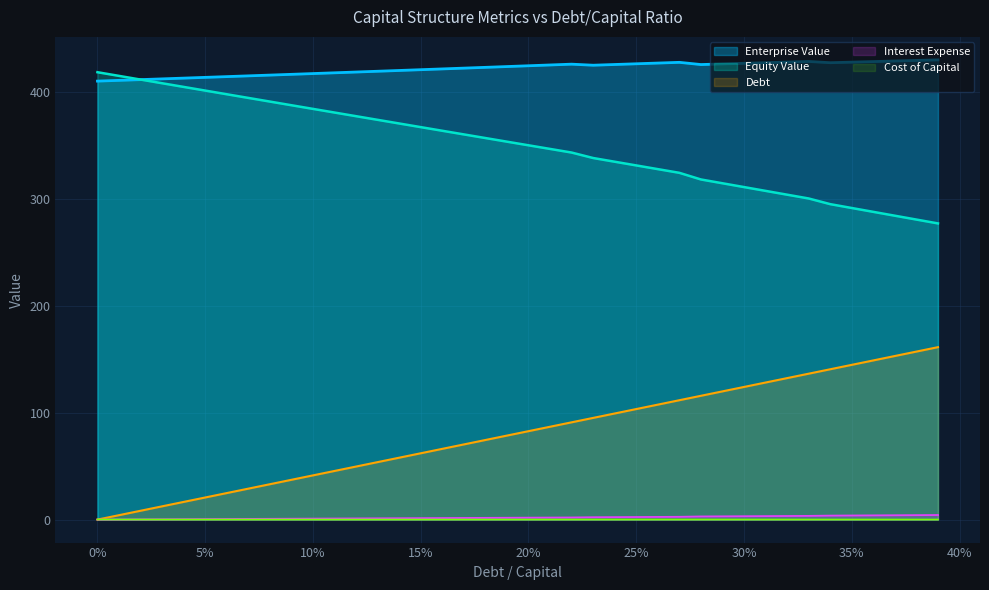

At which category is the sum across all series the highest?

0.39